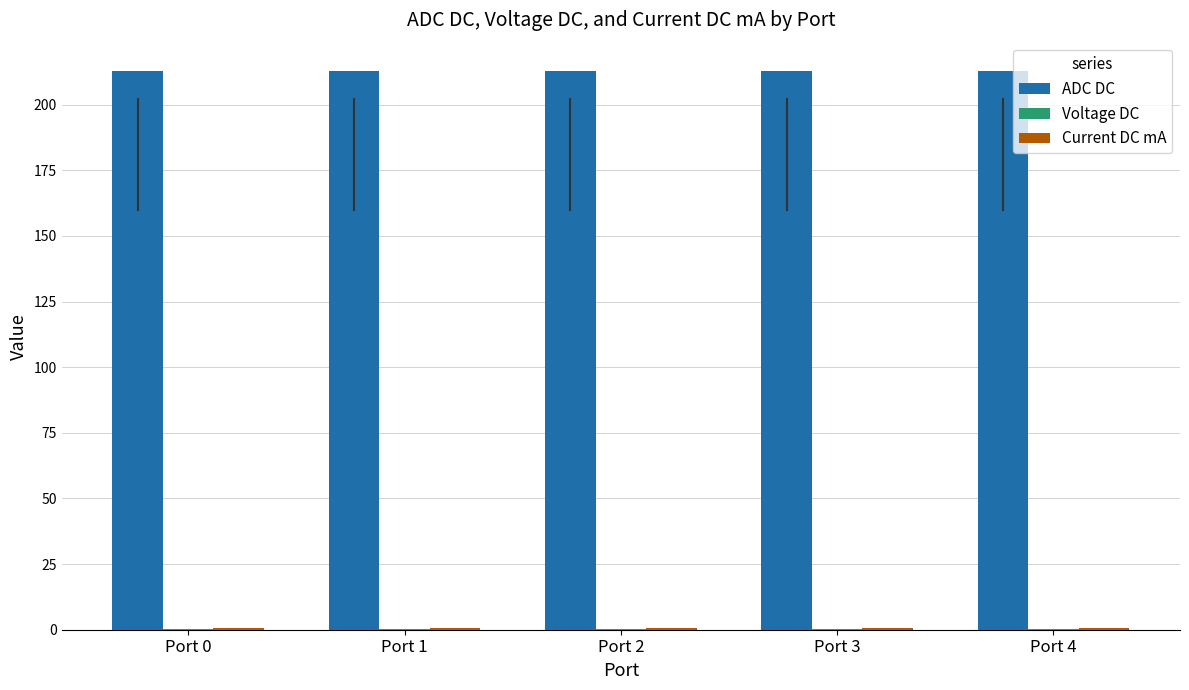

What is the maximum value shown in the chart?

213.0